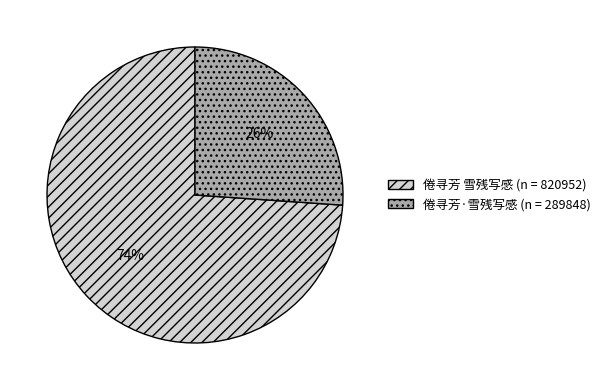

To the nearest percent, what percentage of the pie is 倦寻芳·雪残写感?

26%